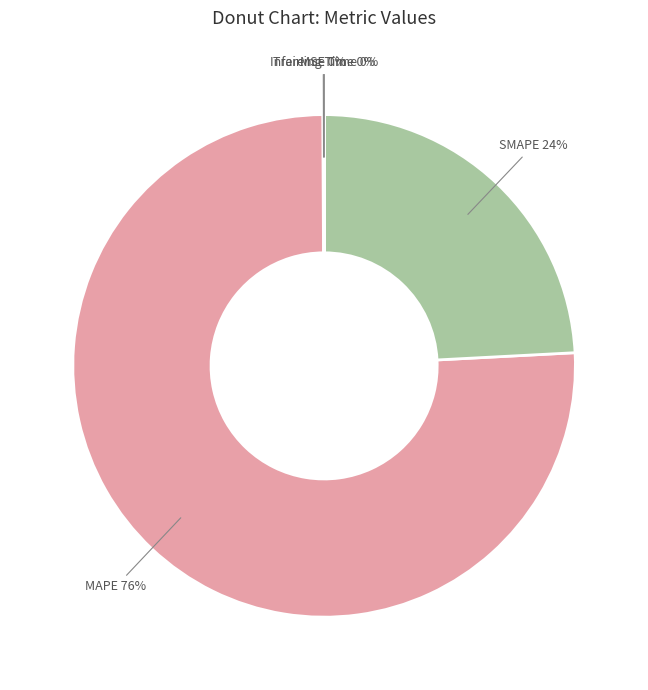

What is the largest slice in the pie chart?

MAPE